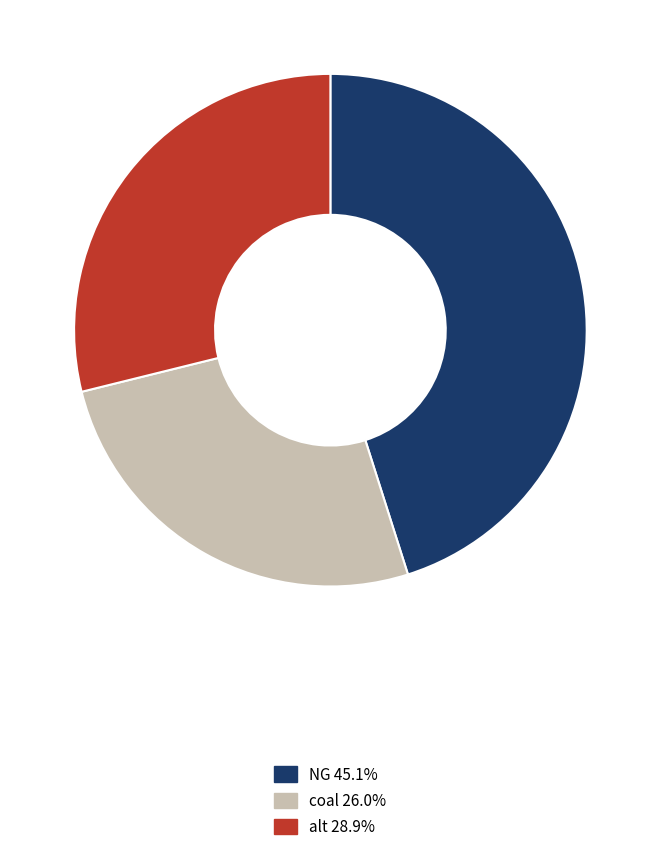

Is coal 26.0% the majority of the pie?

No